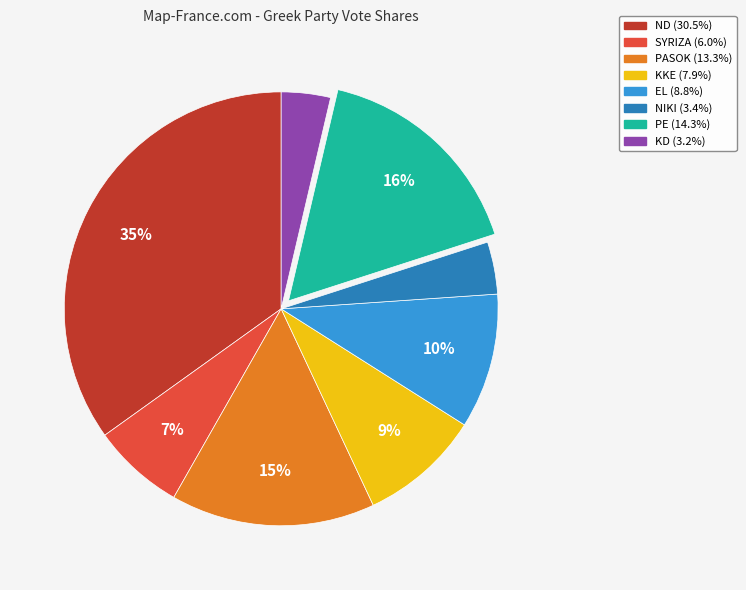

Does PE represent more than half of the total?

No